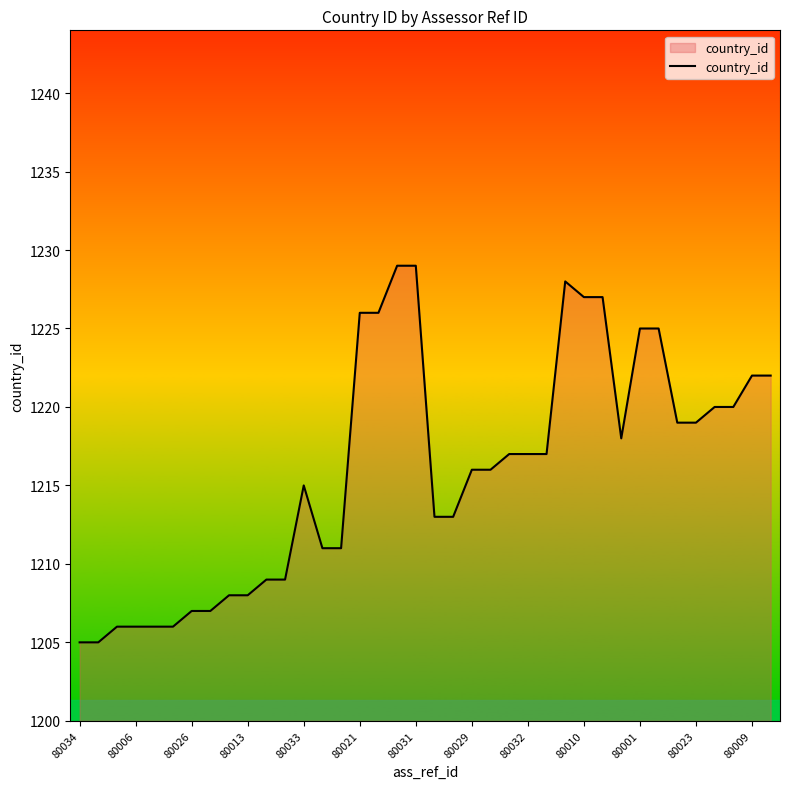

What is the minimum value shown in the chart?

1205